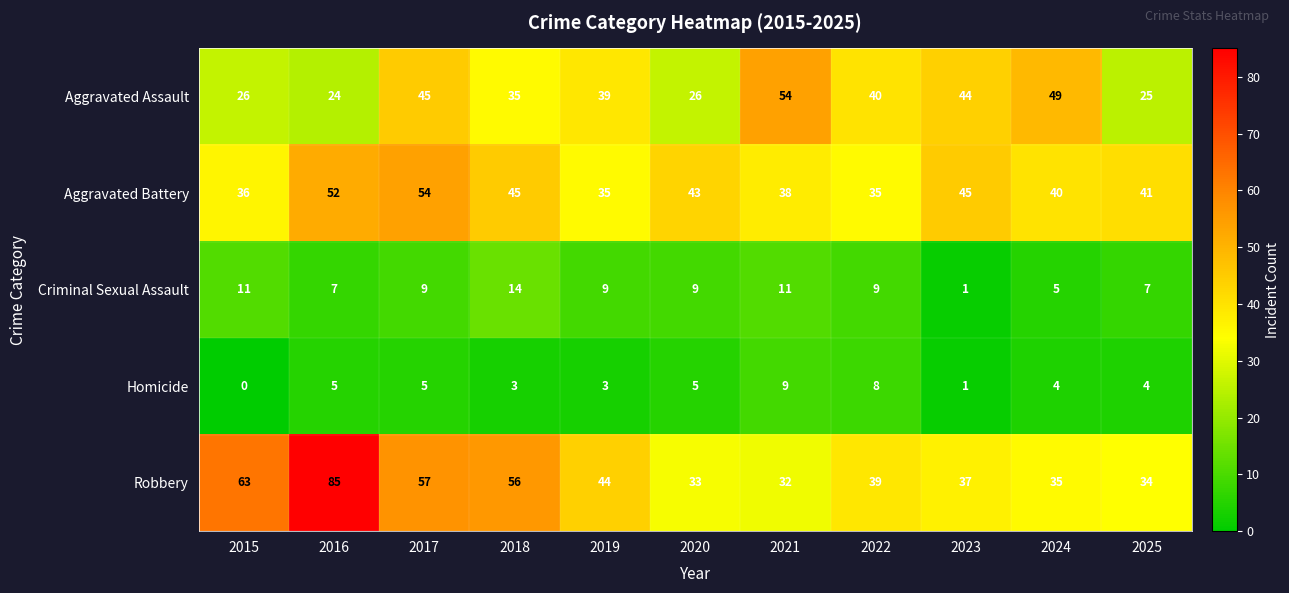

Is it true that Criminal Sexual Assault equals 6 at 2019?

False